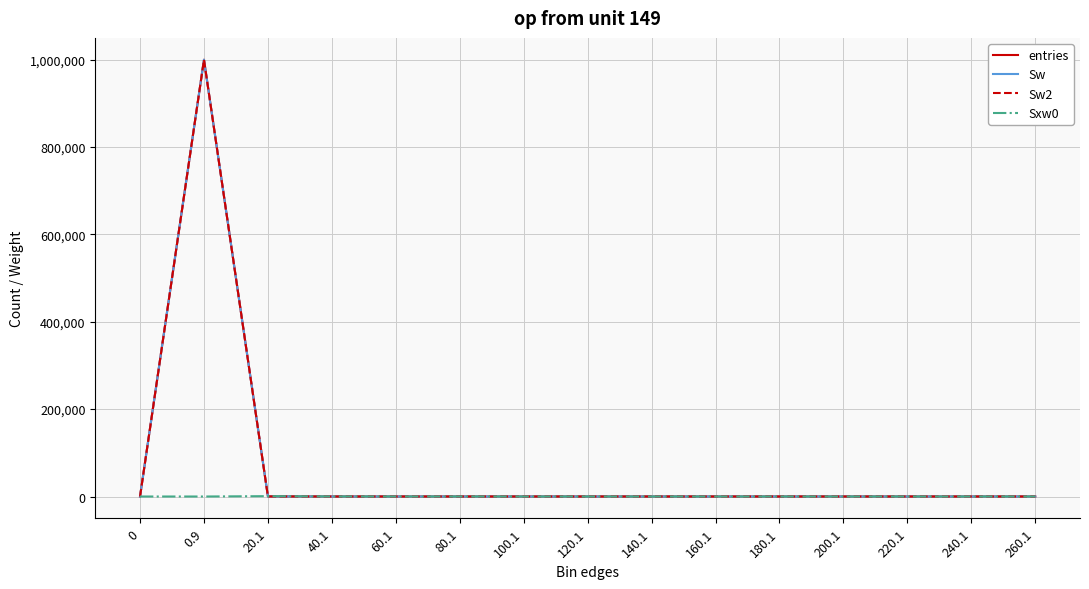

Where do Sxw0 and Sw2 first cross each other?

0.9 and 20.1